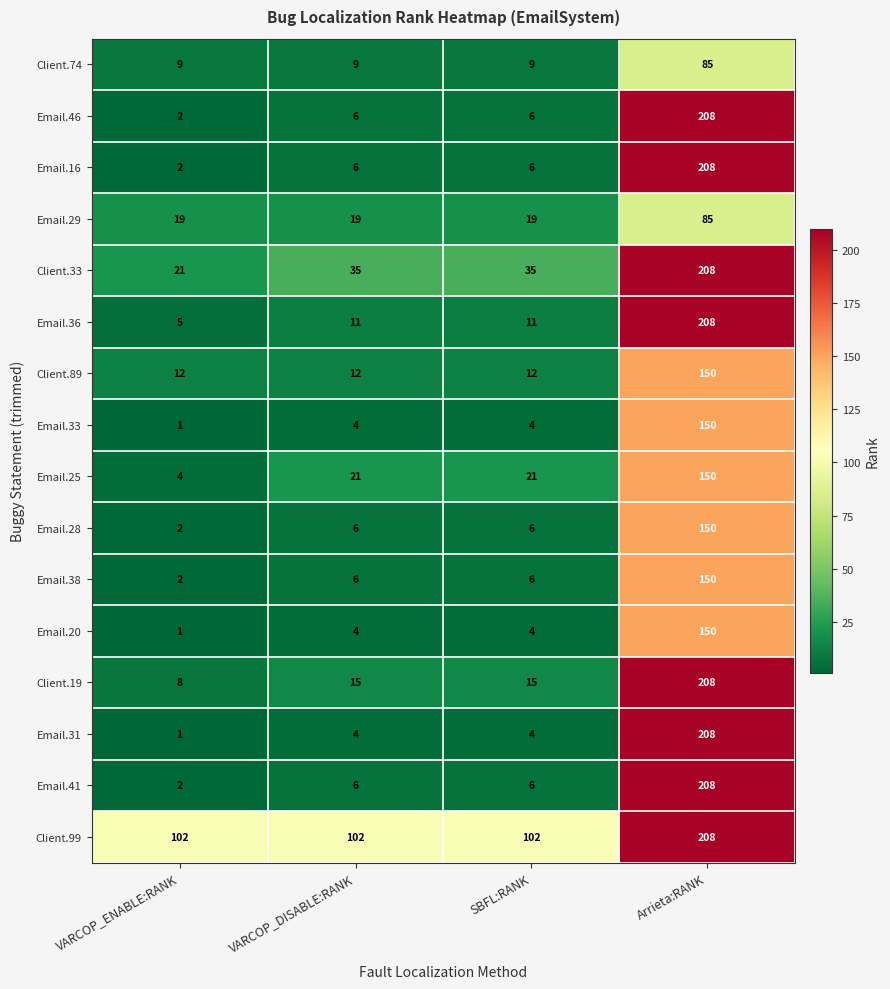

What is the sum of all Email.36 values?

235